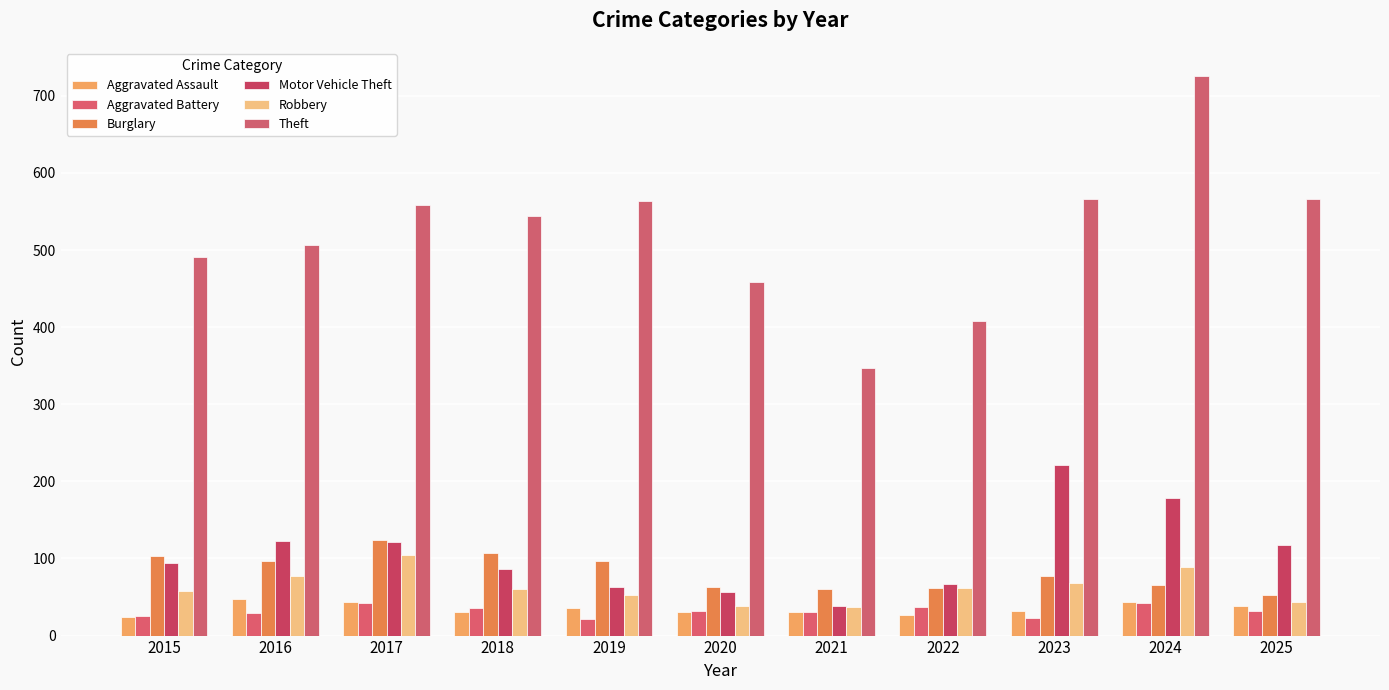

What is the sum of the Burglary values at 2017 and 2022?

186